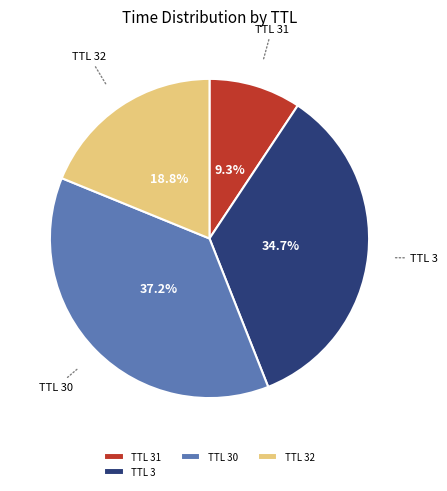

Which has a higher value, TTL 32 or TTL 3?

TTL 3